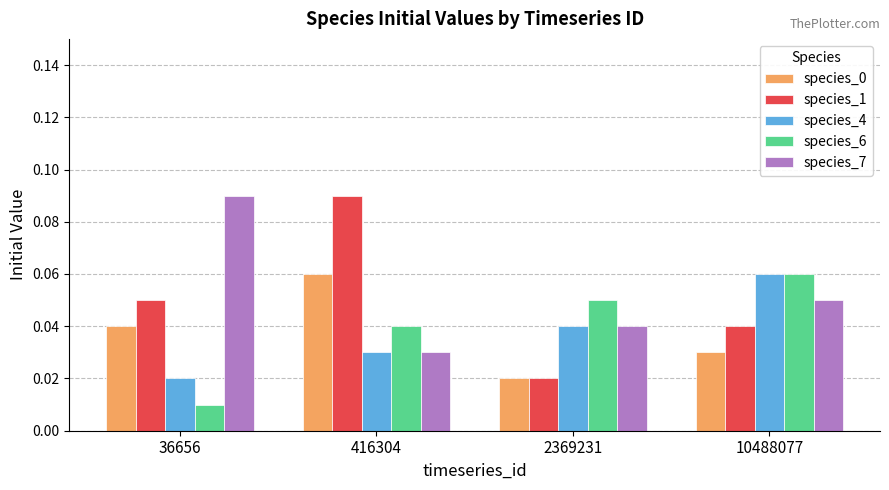

Is the value of species_0 at 416304 greater than the value of species_4 at 36656?

Yes